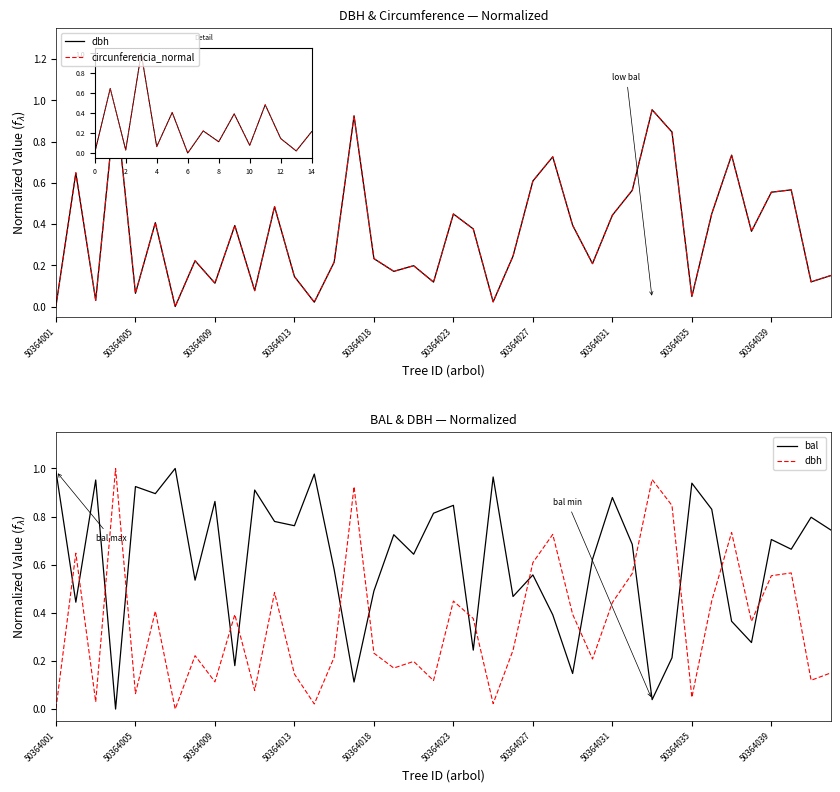

Reading right to left, list all the values displayed in this chart.

dbh: 0.2	0.1	0.6	0.6	0.4	0.7	0.4	0.0	0.8	1.0	0.6	0.4	0.2	0.4	0.7	0.6	0.2	0.0	0.4	0.4	0.1	0.2	0.2	0.2	0.9	0.2	0.0	0.1	0.5	0.1	0.4	0.1	0.2	0.0	0.4	0.1	1.0	0.0	0.6	0.0
circunferencia_normal: 0.2	0.1	0.6	0.6	0.4	0.7	0.4	0.0	0.8	1.0	0.6	0.4	0.2	0.4	0.7	0.6	0.2	0.0	0.4	0.4	0.1	0.2	0.2	0.2	0.9	0.2	0.0	0.1	0.5	0.1	0.4	0.1	0.2	0.0	0.4	0.1	1.0	0.0	0.6	0.0
bal: 0.7	0.8	0.7	0.7	0.3	0.4	0.8	0.9	0.2	0.0	0.7	0.9	0.6	0.1	0.4	0.6	0.5	1.0	0.2	0.8	0.8	0.6	0.7	0.5	0.1	0.6	1.0	0.8	0.8	0.9	0.2	0.9	0.5	1.0	0.9	0.9	0.0	1.0	0.4	1.0